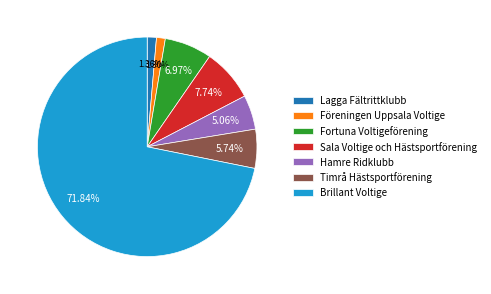

Which slice is the largest?

Brillant Voltige